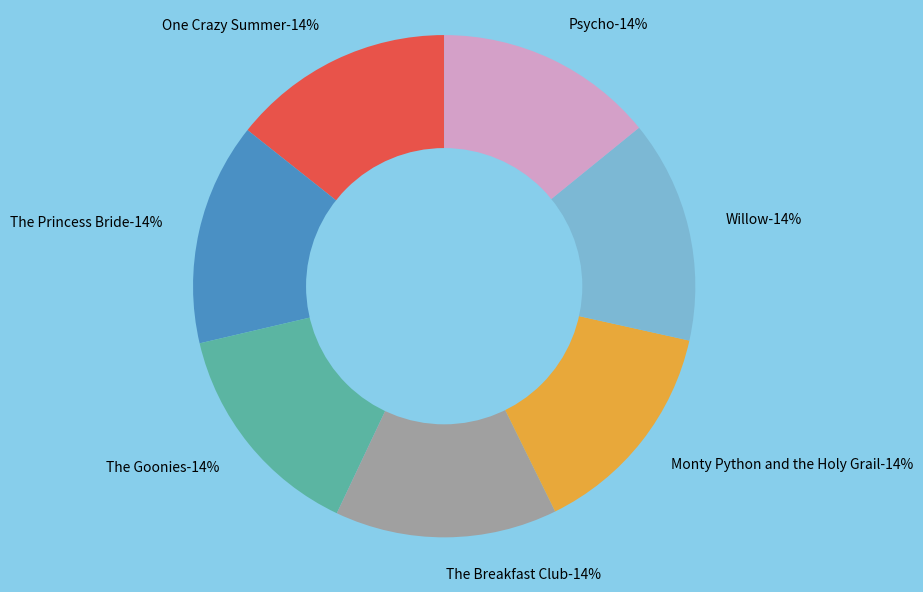

Does One Crazy Summer account for over 50% of the chart?

No